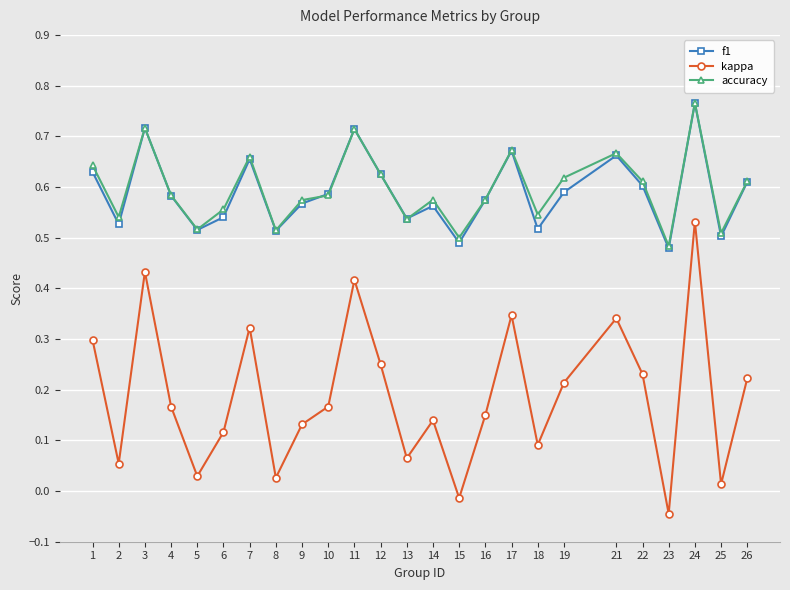

Between 12 and 25, which series saw the biggest shift?

kappa